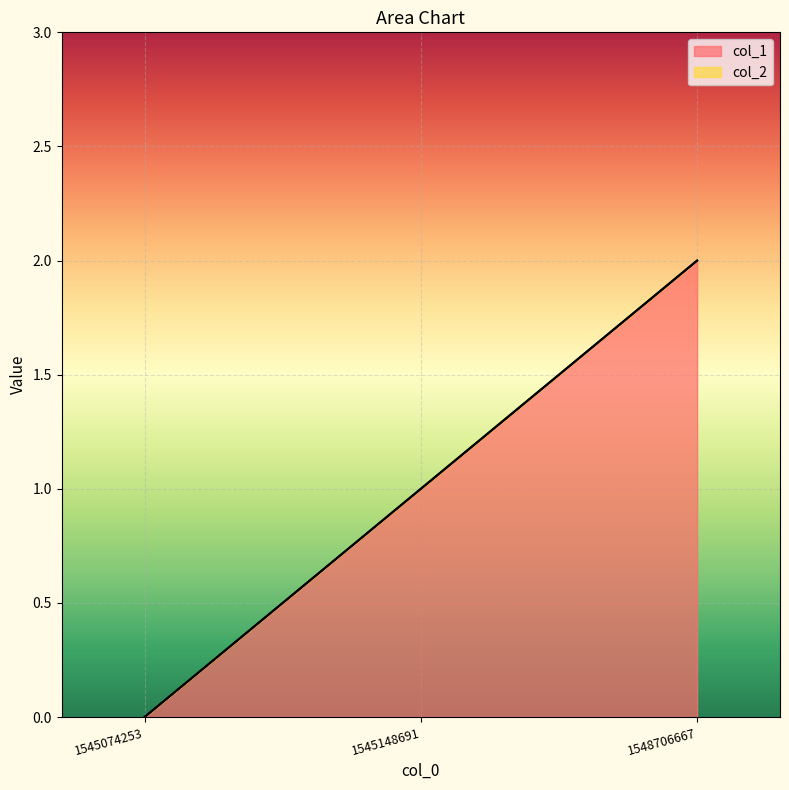

What is the difference between the maximum and second lowest values?

1